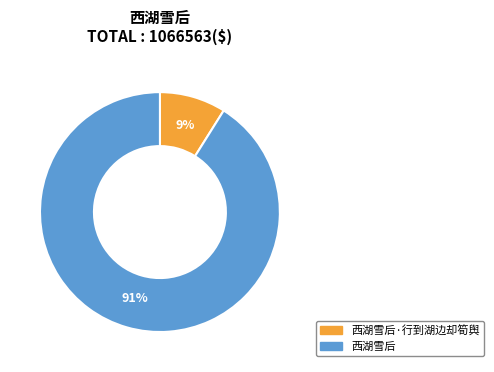

How many segments does this pie chart have?

2